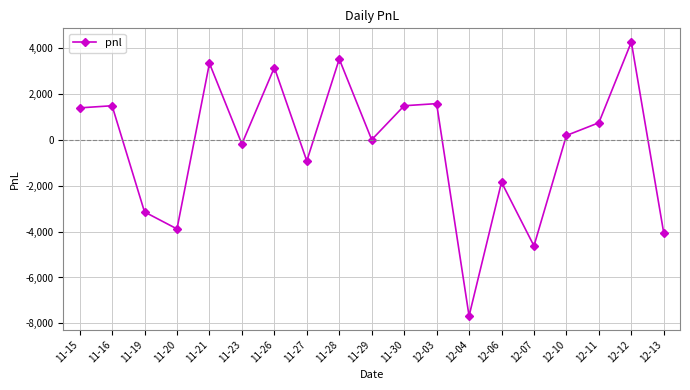

Between 11-28 and 12-13, which is larger?

11-28